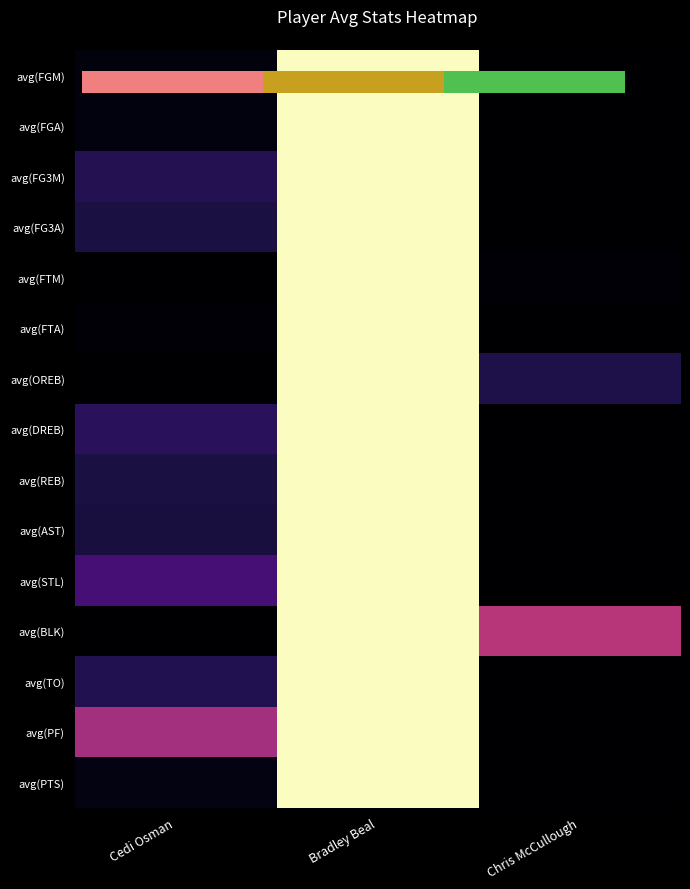

Between Bradley Beal and Cedi Osman, which is larger?

Bradley Beal